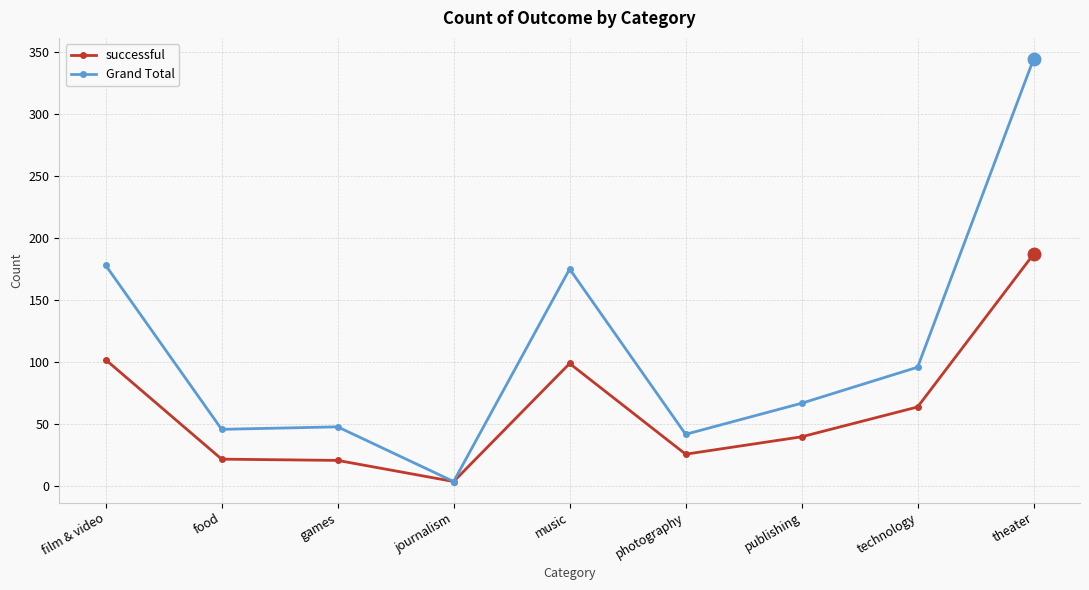

Rank the series by their maximum value, from lowest to highest.

successful, Grand Total